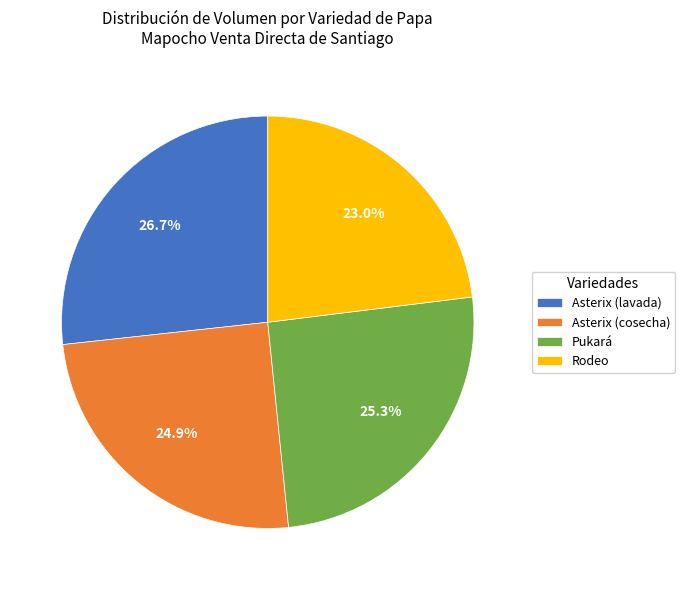

True or false: Asterix (lavada) accounts for 27% of the total.

True